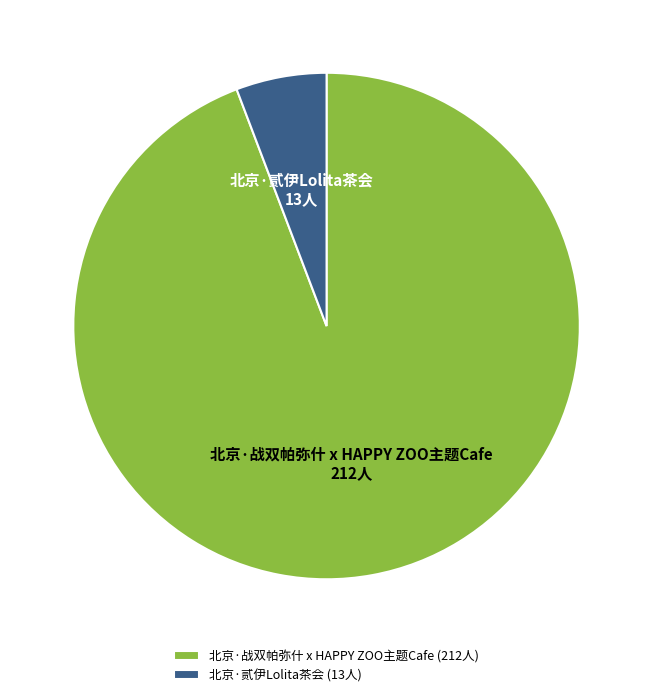

Which category has the smallest portion of the pie?

北京·贰伊Lolita茶会